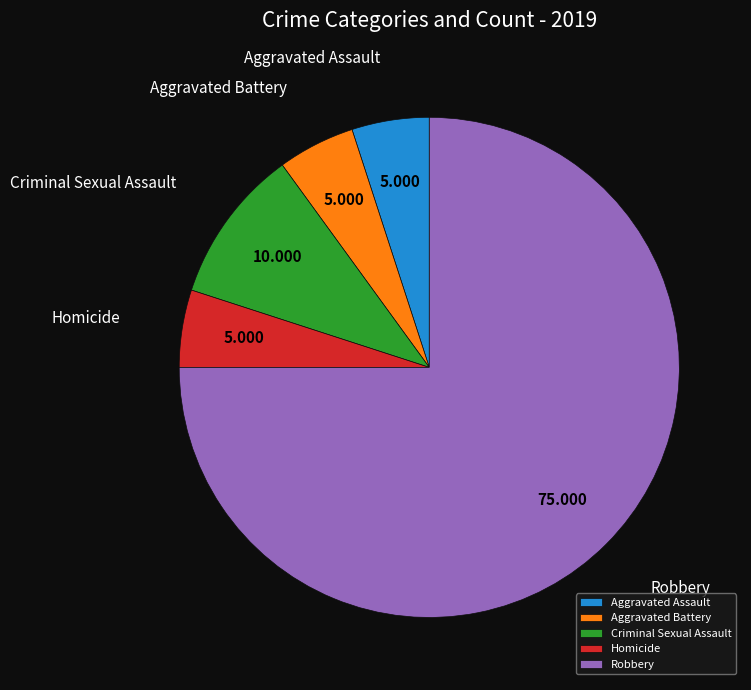

Between Robbery and Criminal Sexual Assault, which is larger?

Robbery